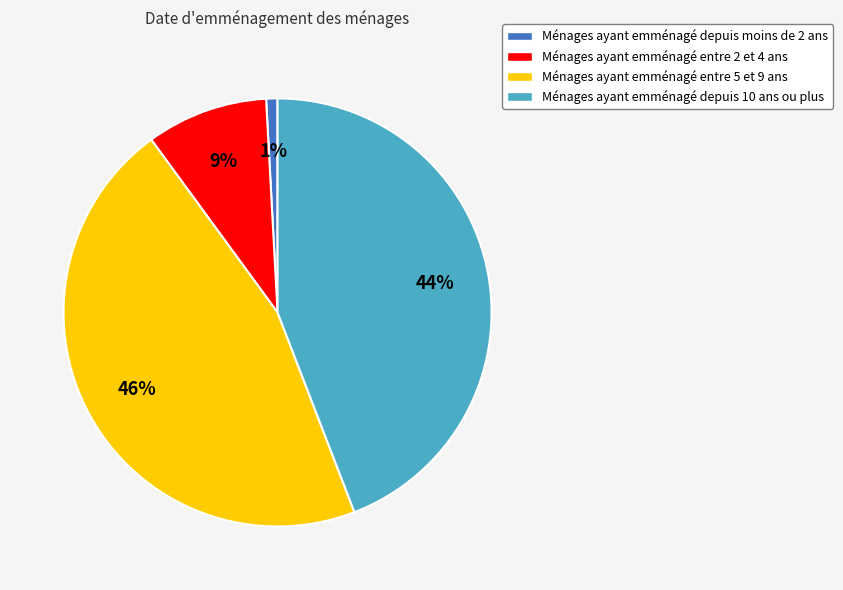

What is the largest slice in the pie chart?

Ménages ayant emménagé entre 5 et 9 ans